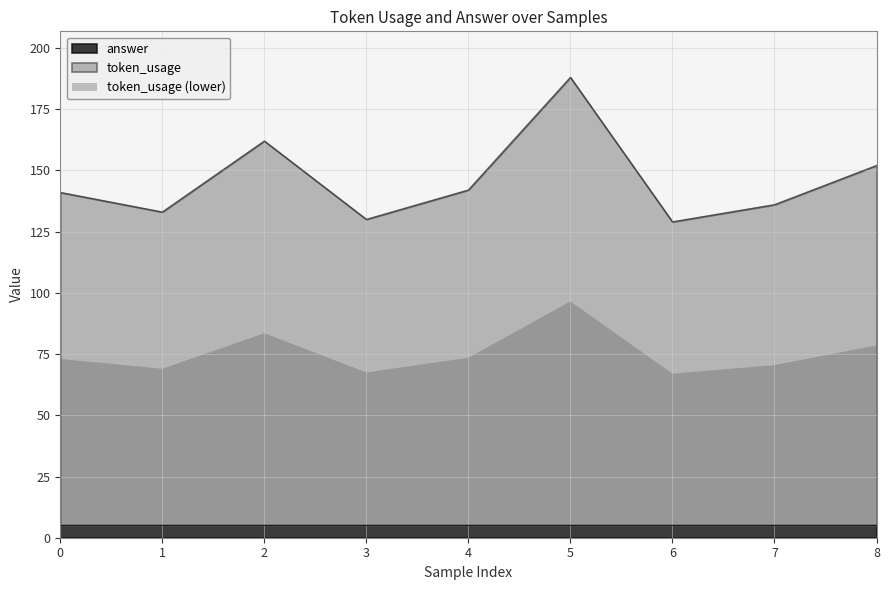

The value at 2 is 265. True or false?

False